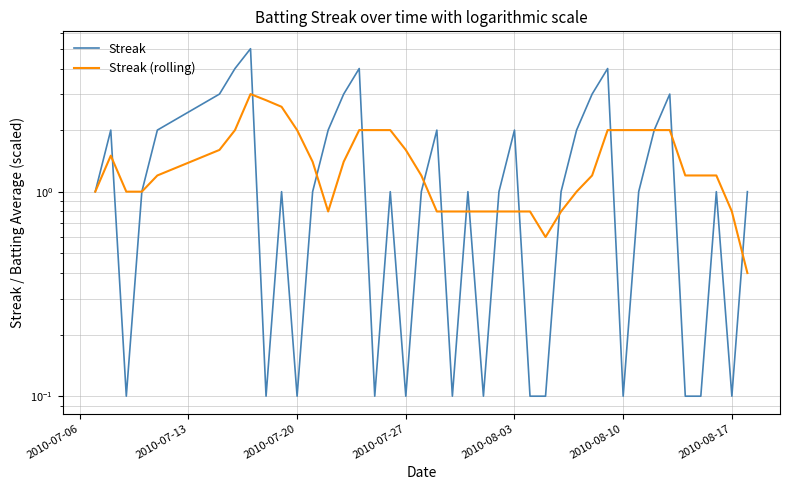

Reading left to right, extract all data points from this chart.

Streak: 1.0	2.0	0.1	1.0	2.0	3.0	4.0	5.0	0.1	1.0	0.1	1.0	2.0	3.0	4.0	0.1	1.0	0.1	1.0	2.0	0.1	1.0	0.1	1.0	2.0	0.1	0.1	1.0	2.0	3.0	4.0	0.1	1.0	2.0	3.0	0.1	0.1	1.0	0.1	1.0
Streak (rolling): 1.0	1.5	1.0	1.0	1.2	1.6	2.0	3.0	2.8	2.6	2.0	1.4	0.8	1.4	2.0	2.0	2.0	1.6	1.2	0.8	0.8	0.8	0.8	0.8	0.8	0.8	0.6	0.8	1.0	1.2	2.0	2.0	2.0	2.0	2.0	1.2	1.2	1.2	0.8	0.4